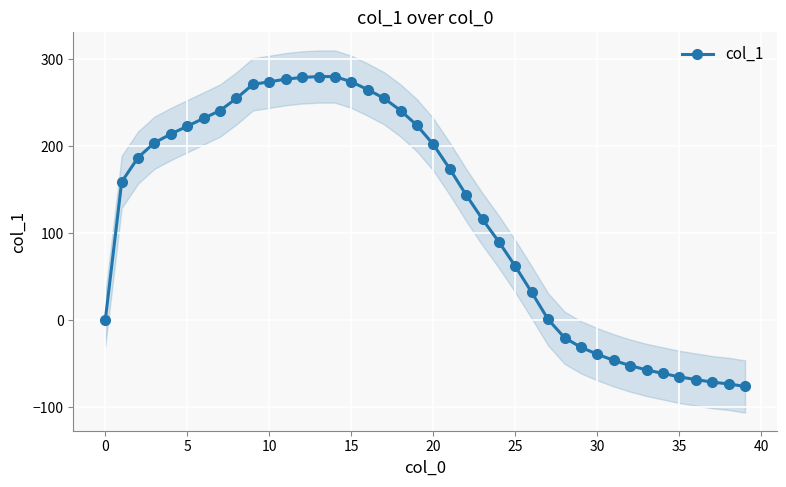

The col_1 series shows 202 at 20. True or false?

True